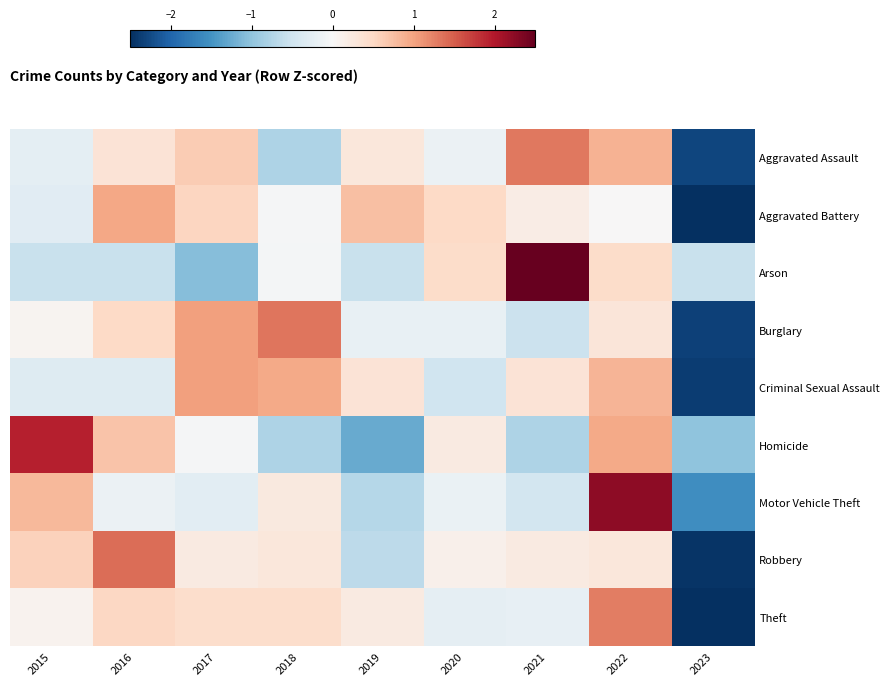

What is the smallest value displayed?

-2.6